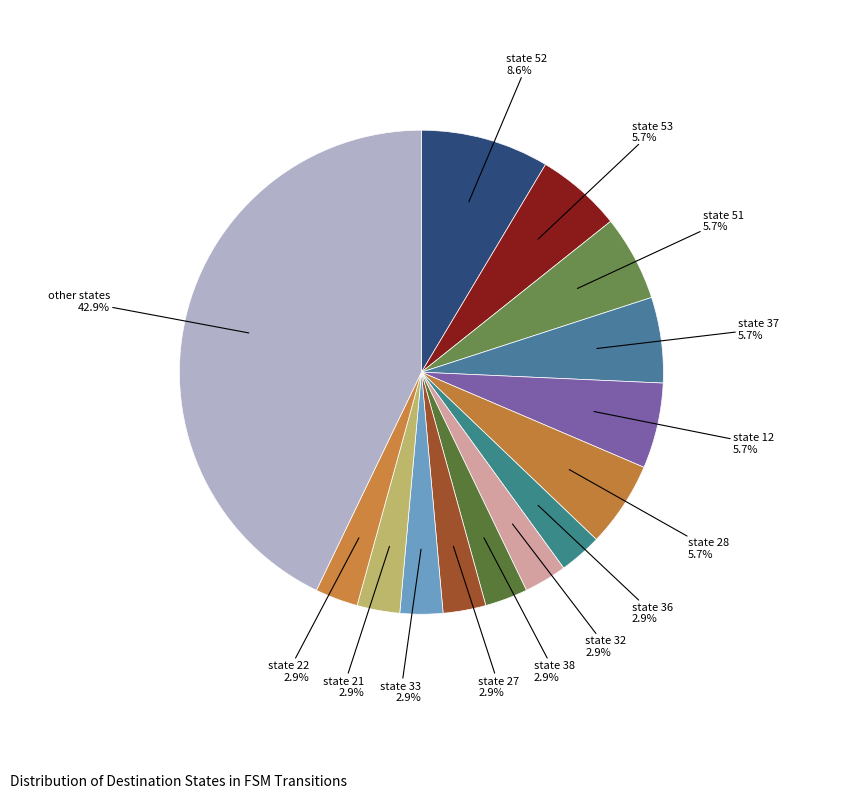

Count the number of slices in the pie.

14